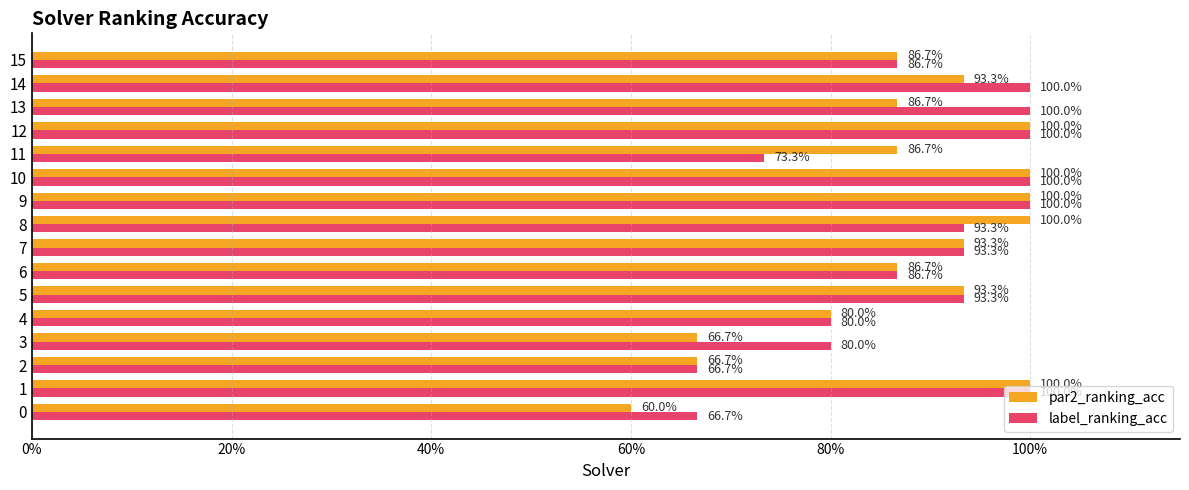

Reading right to left, transcribe all the data shown in this chart.

par2_ranking_acc: 0.9	0.9	0.9	1.0	0.9	1.0	1.0	1.0	0.9	0.9	0.9	0.8	0.7	0.7	1.0	0.6
label_ranking_acc: 0.9	1.0	1.0	1.0	0.7	1.0	1.0	0.9	0.9	0.9	0.9	0.8	0.8	0.7	1.0	0.7